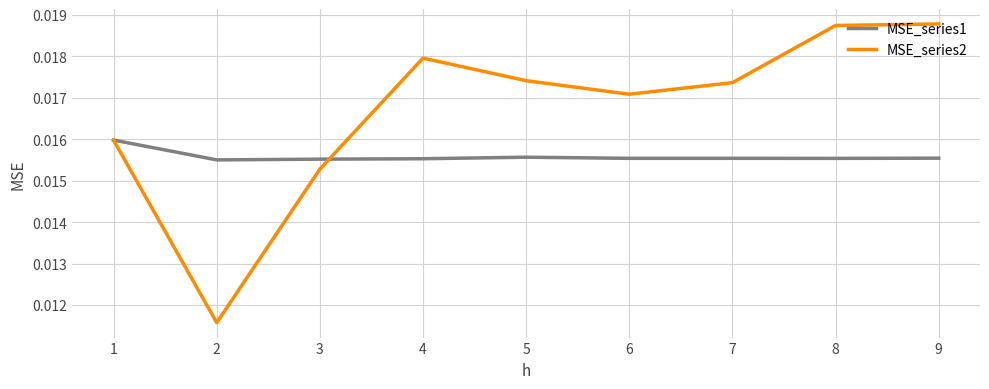

Which series has the widest spread of values?

MSE_series2